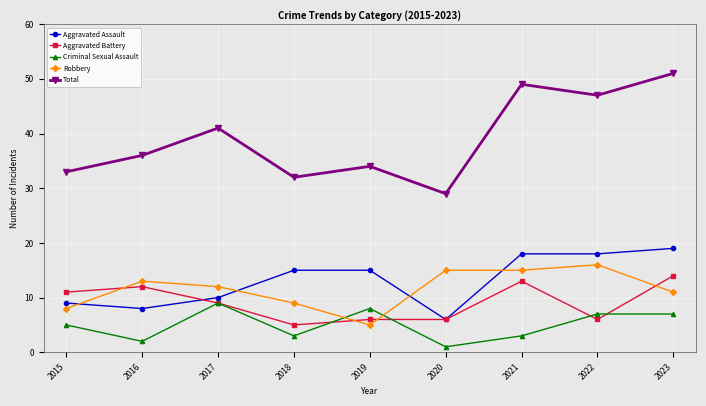

At how many categories does at least one series exceed 40?

4